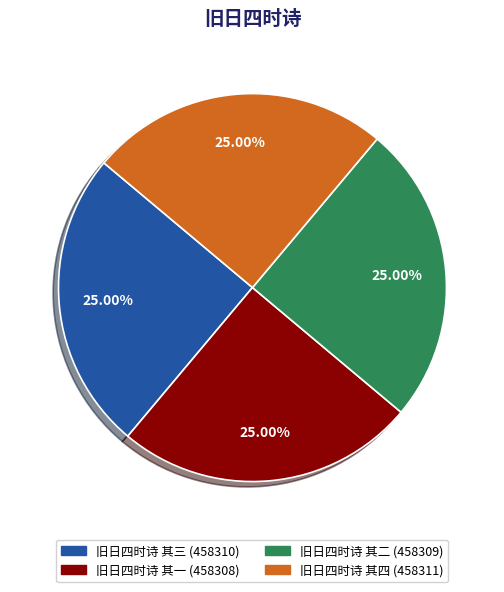

The 旧日四时诗 其三 slice represents 37% of the pie. True or false?

False